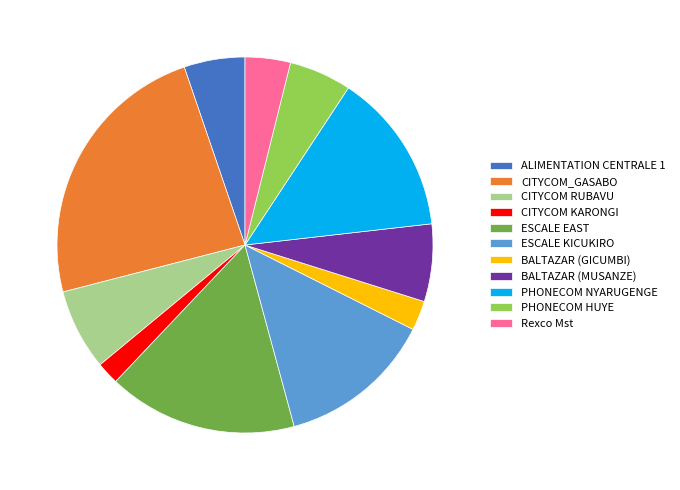

Is there any slice that represents more than half of the pie?

No